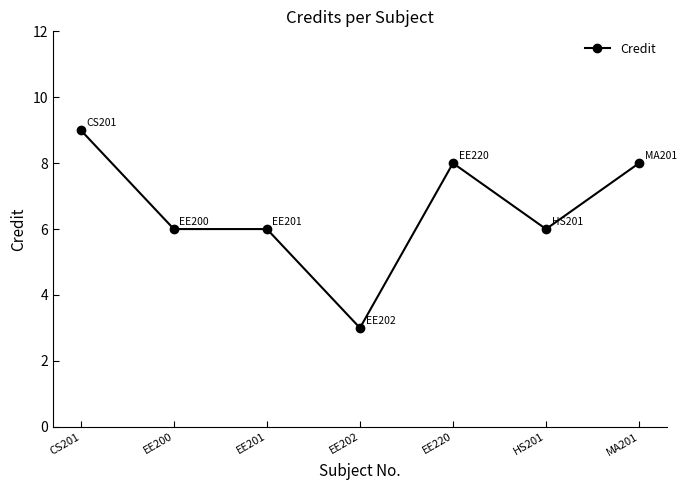

What is the label of the 6th point from the right?

EE200